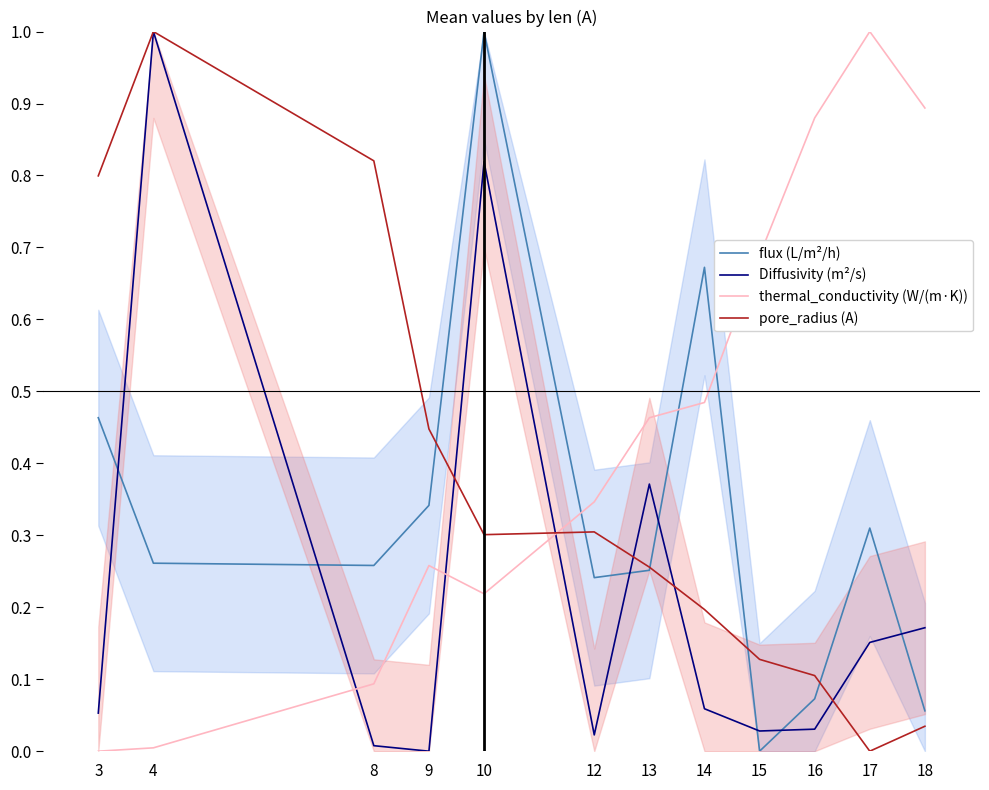

Is it true that Diffusivity (m²/s) equals 0.0 at 12?

False